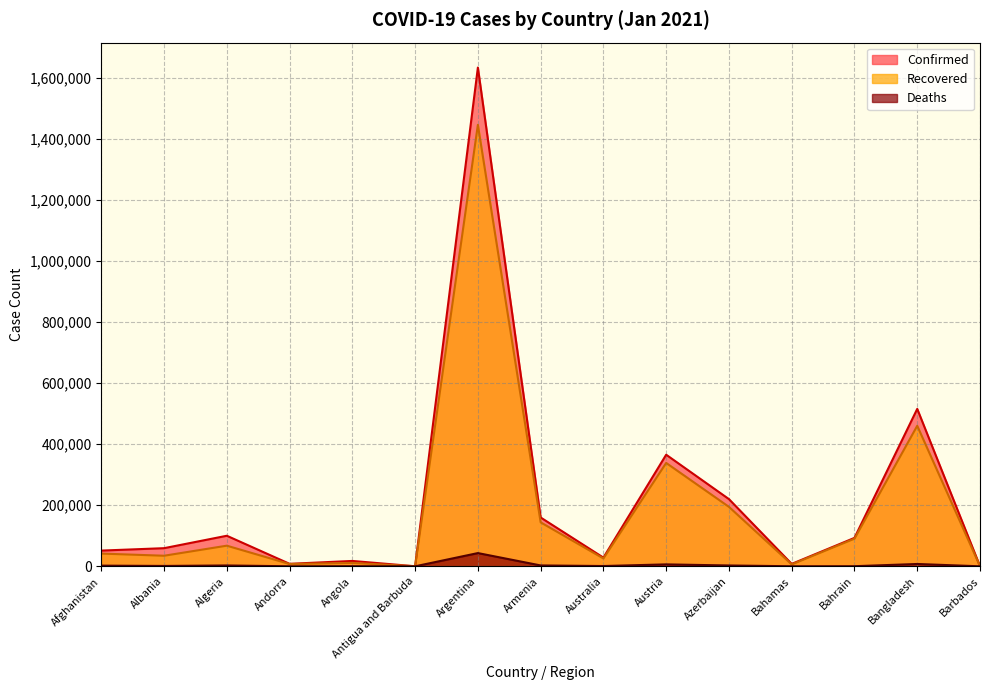

Where is the first local maximum for Deaths?

Algeria